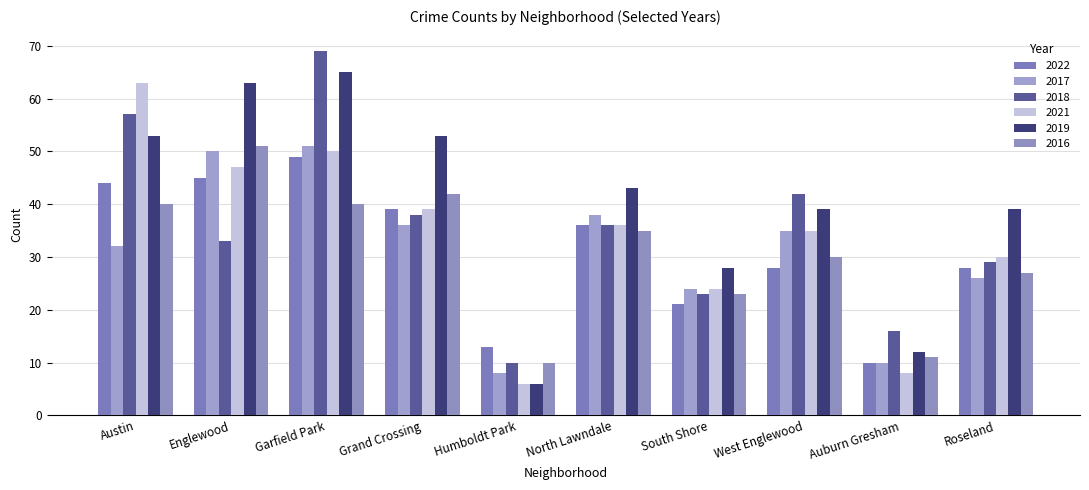

How many values in the 2018 series are below 36?

5